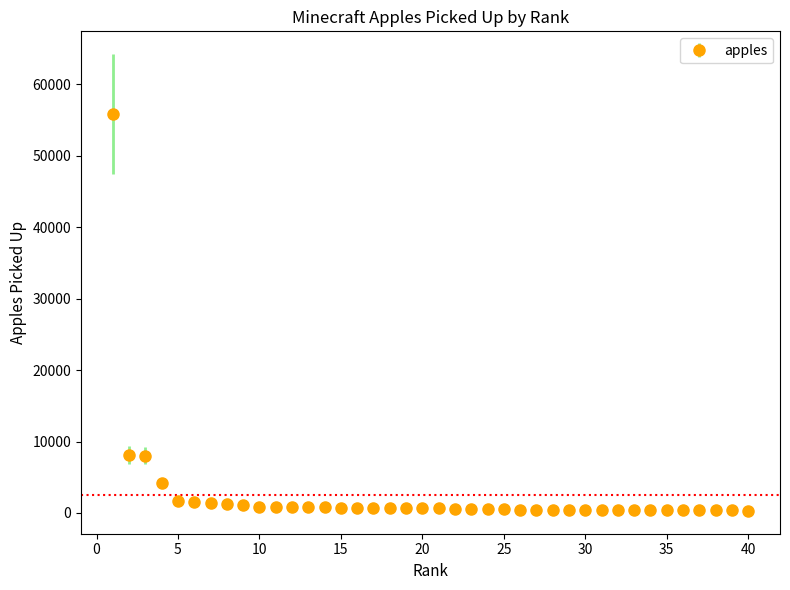

What is the difference between the maximum and minimum values?

55520